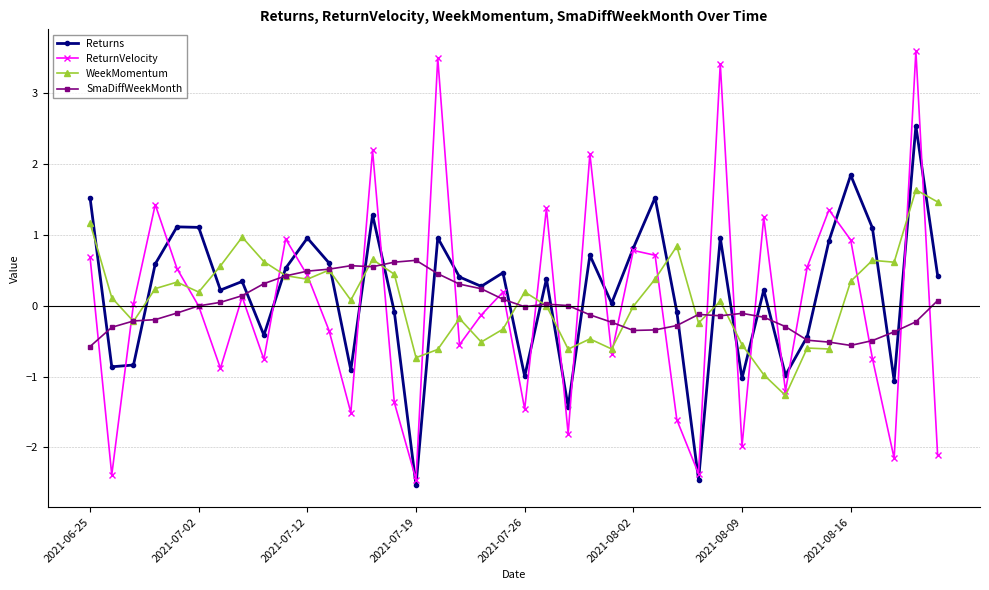

What is the lowest value of the SmaDiffWeekMonth series?

-0.6